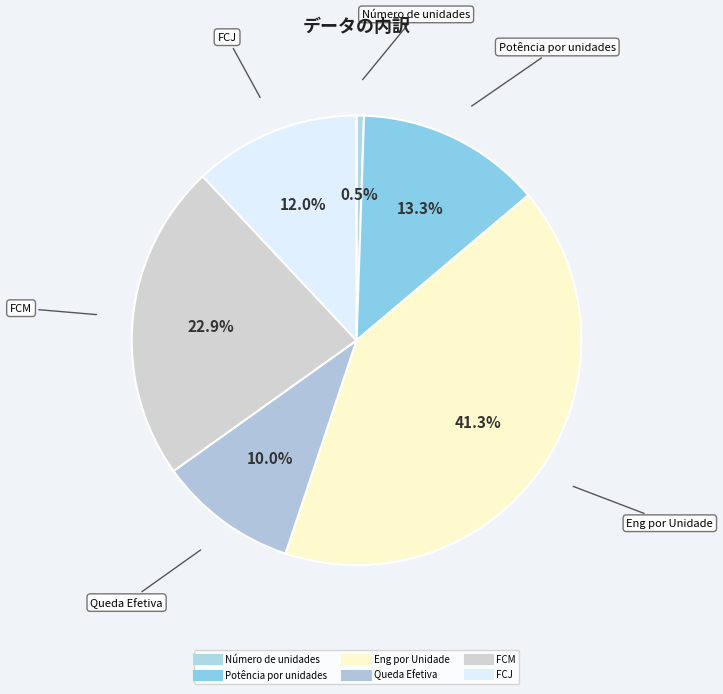

Is there any slice that represents more than half of the pie?

No